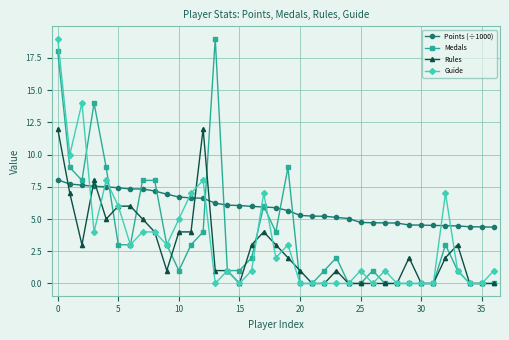

How many data points in Medals are less than 2?

18